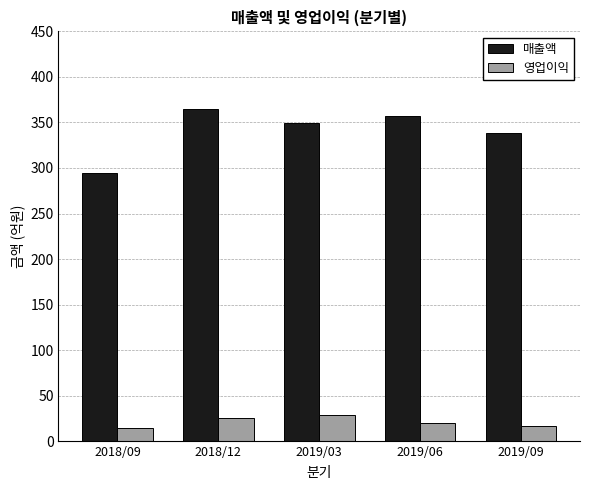

How many data points in 매출액 are less than 349?

2